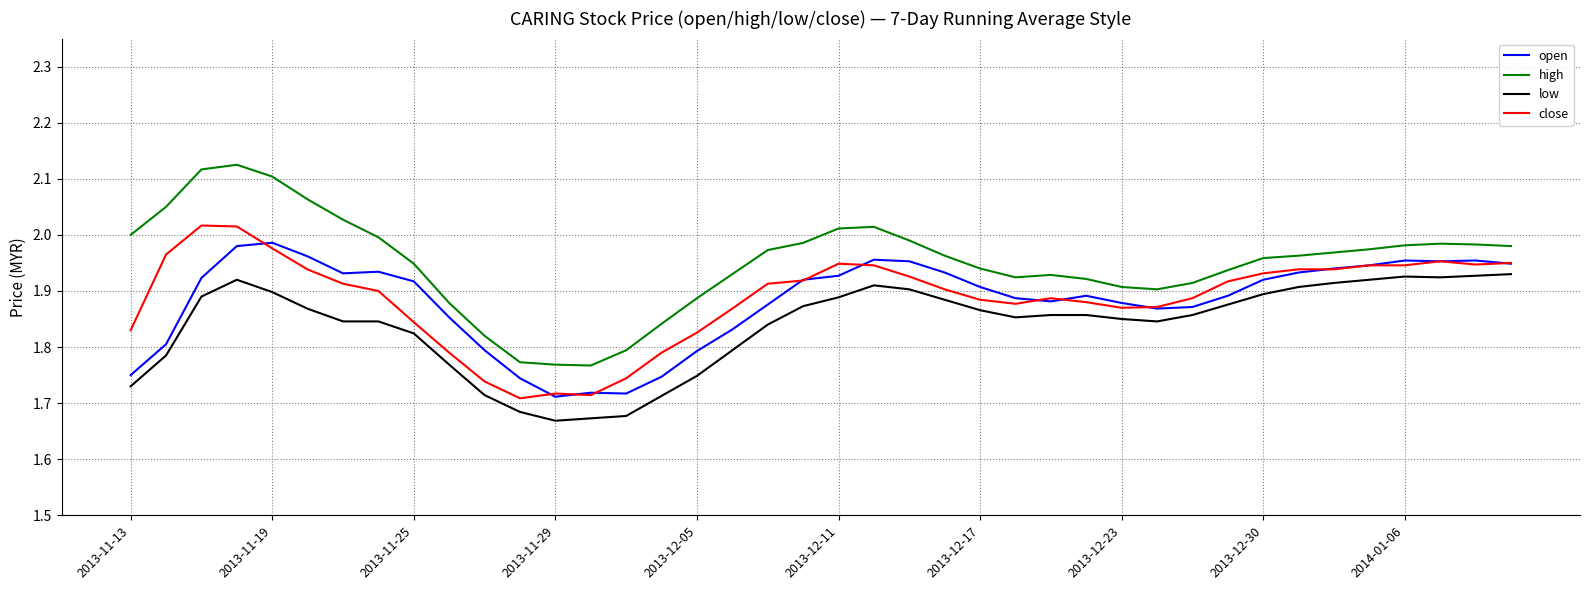

Which series has the widest spread of values?

high